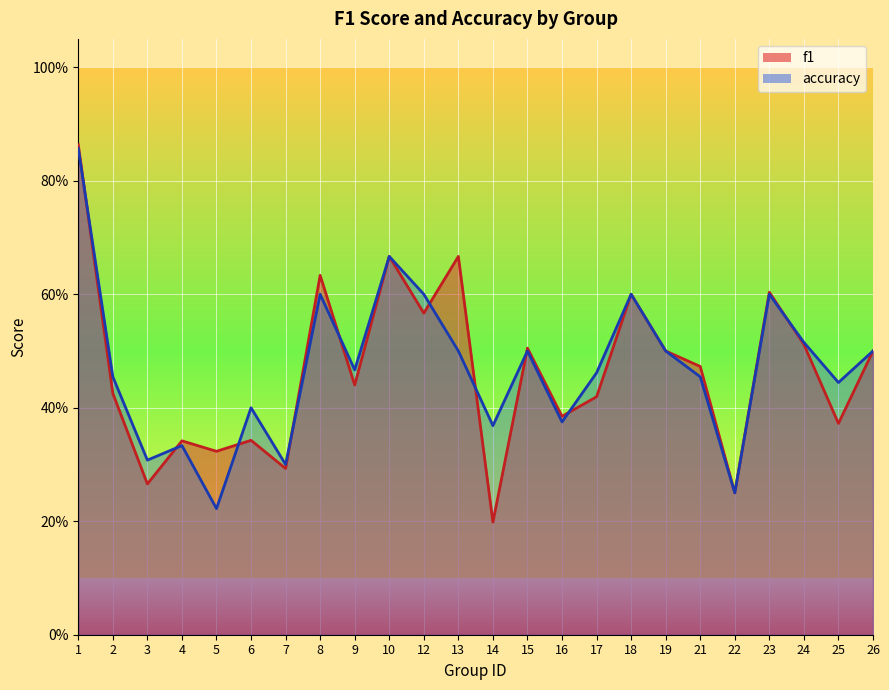

Which series has the largest range (max minus min)?

f1